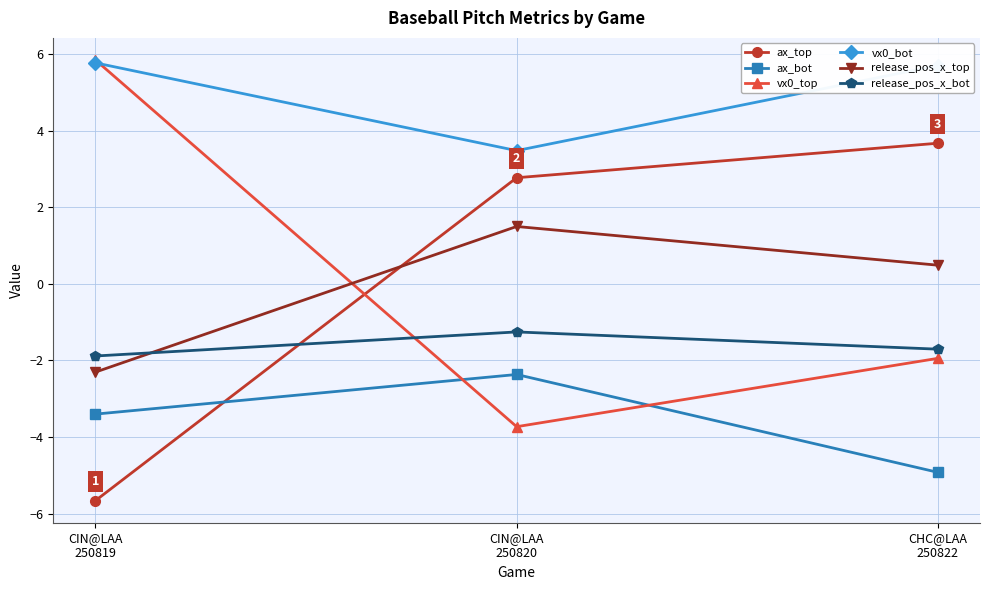

What is the spread (max minus min) of values at CHC@LAA
250822?

10.6